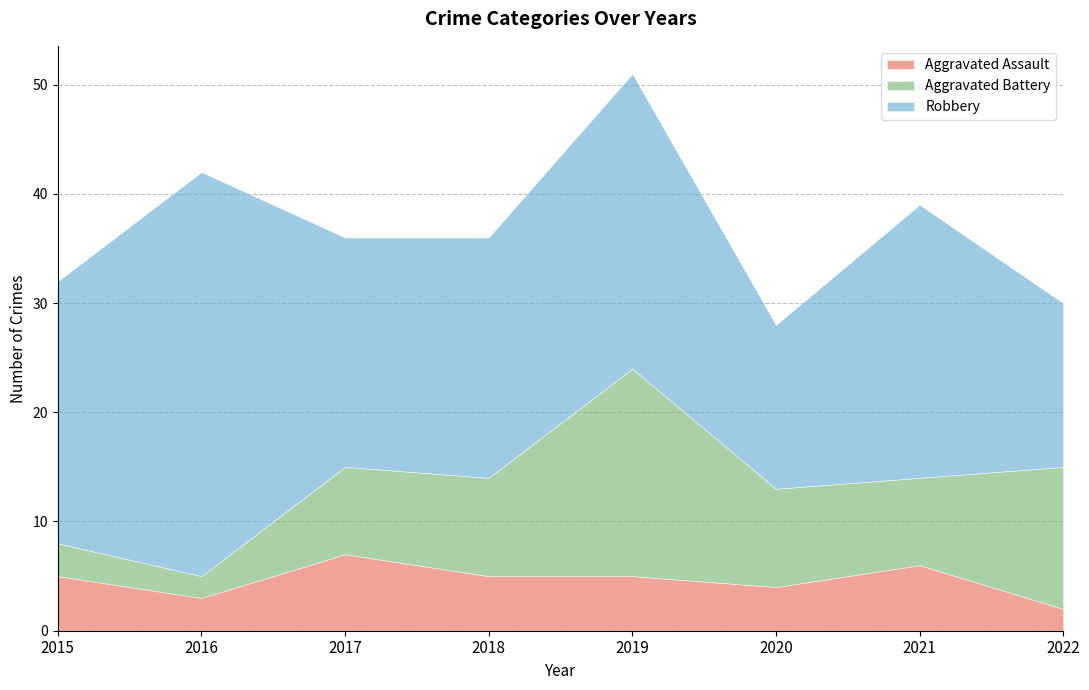

What is the total value across all series at 2019?

51